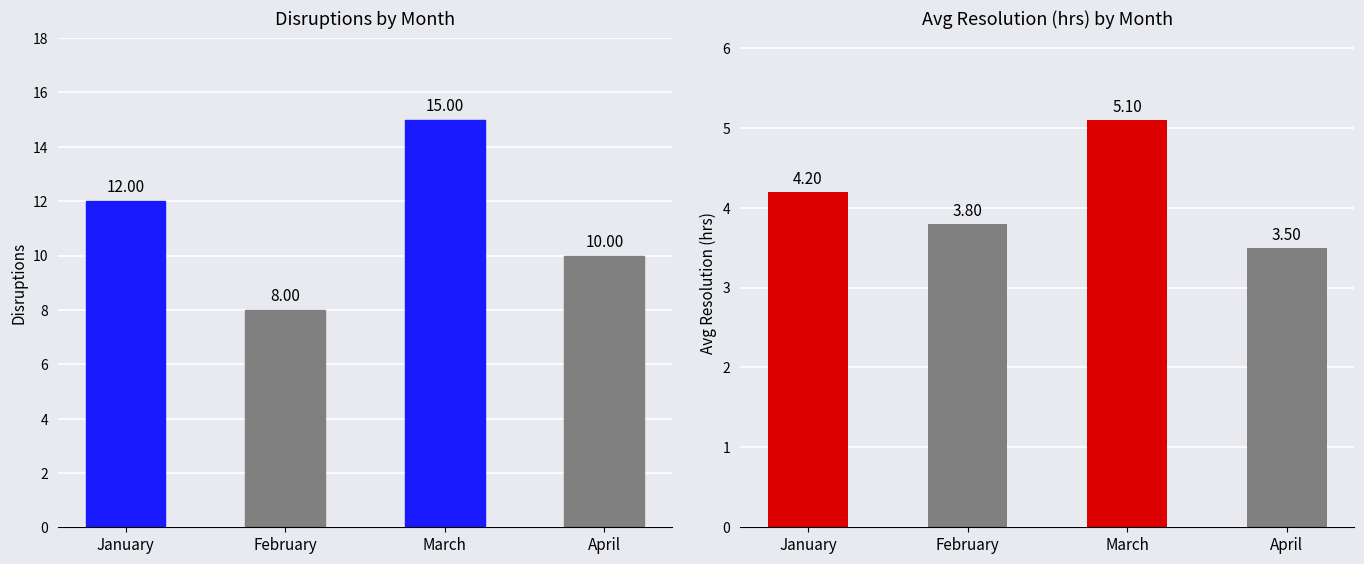

At April, list the series in order from largest to smallest.

Disruptions, Avg Resolution (hrs)